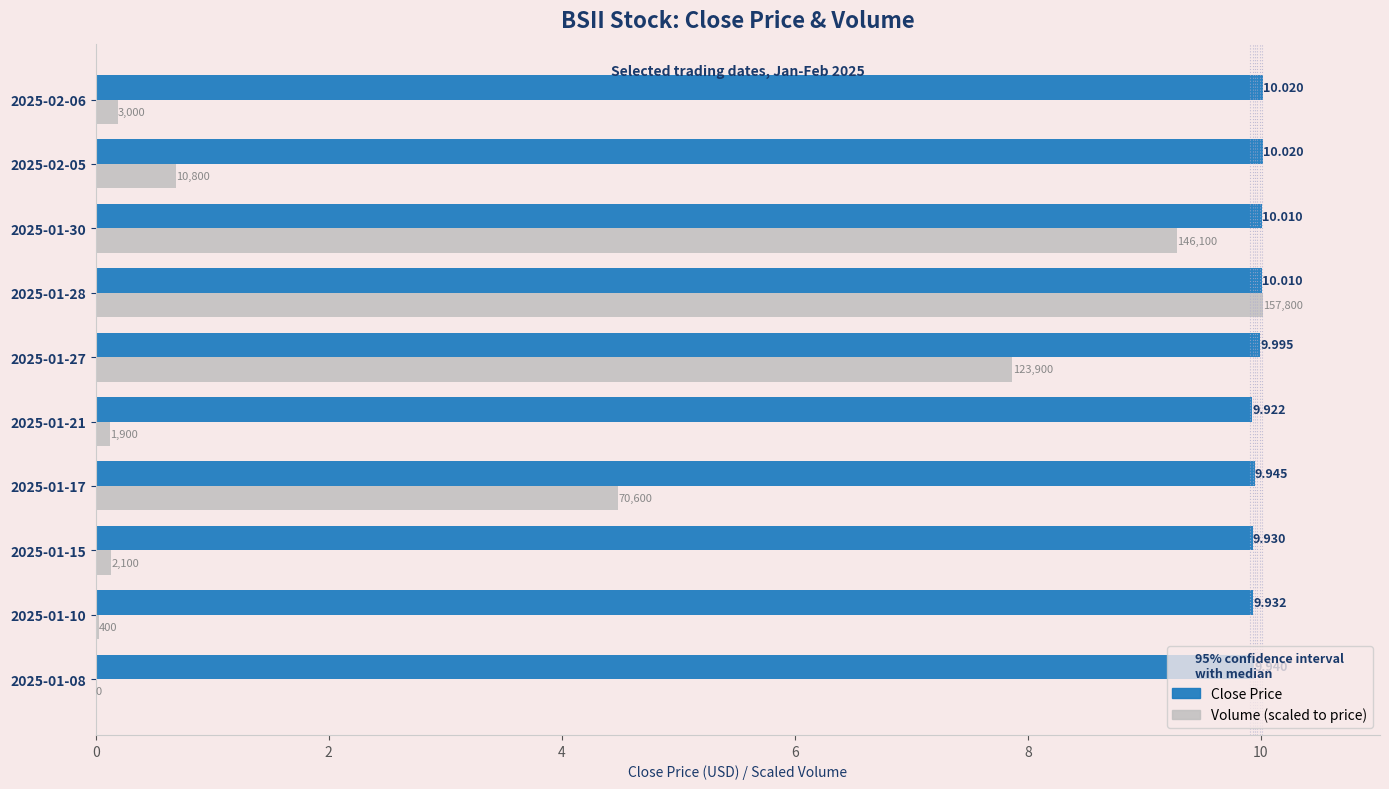

At which category is the sum across all series the highest?

2025-01-28